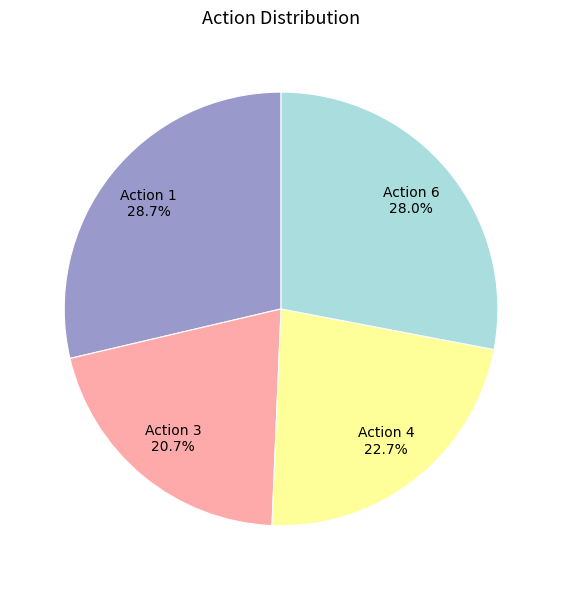

Is there any slice that represents more than half of the pie?

No